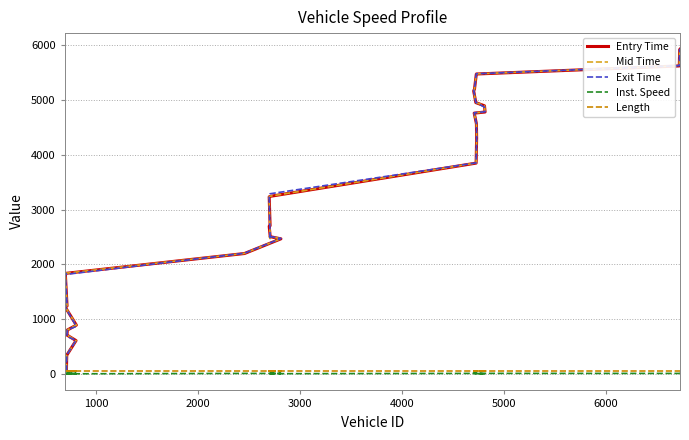

Does the chart have visible grid lines?

Yes